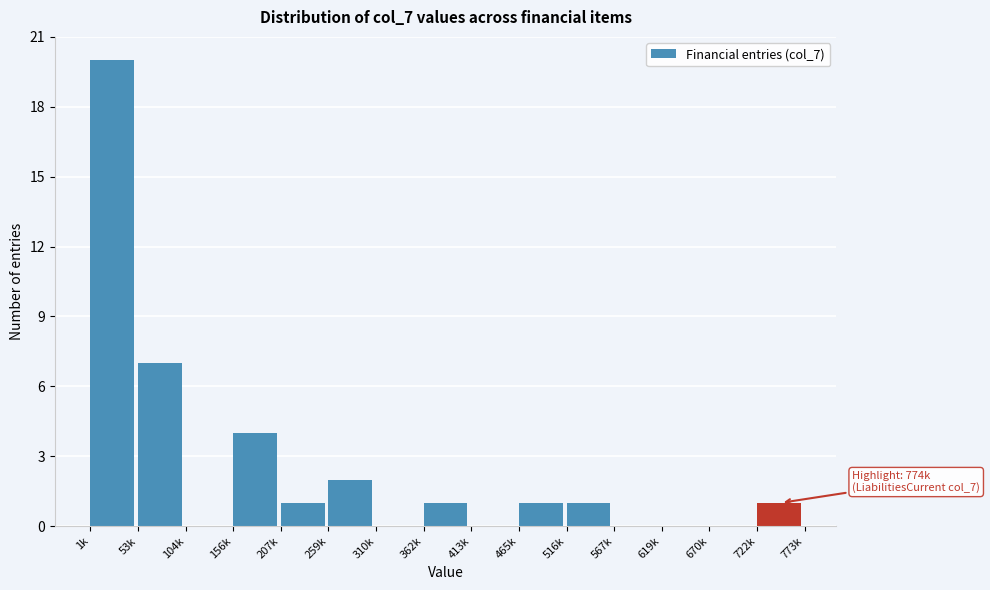

Reading right to left, what are all the values shown in this chart?

722k=1	670k=0	619k=0	567k=0	516k=1	465k=1	413k=0	362k=1	310k=0	259k=2	207k=1	156k=4	104k=0	53k=7	1k=20